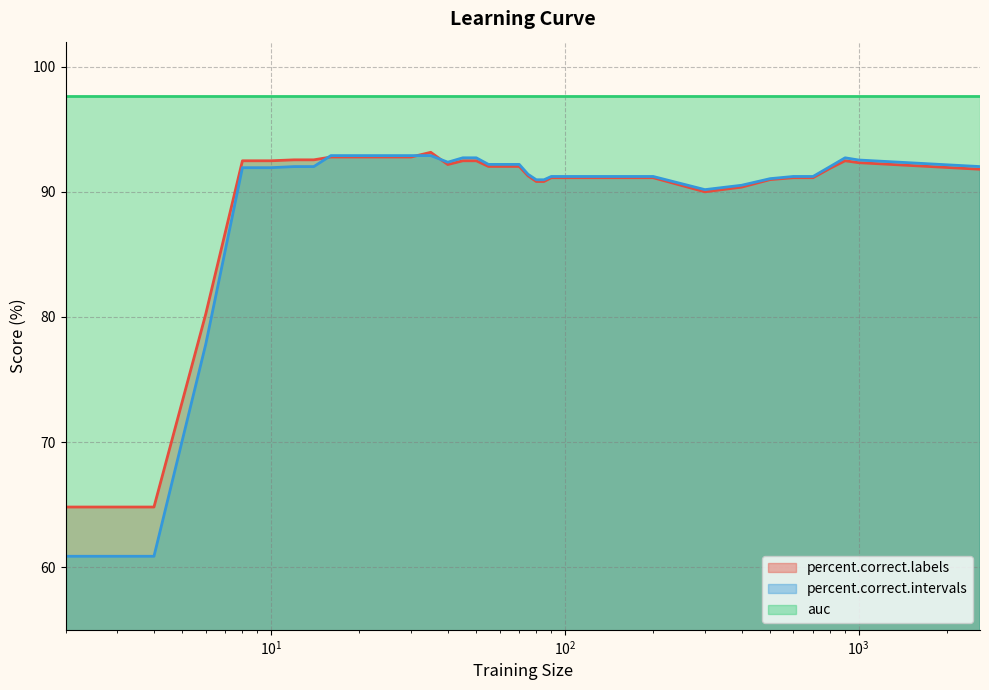

What is the value of the percent.correct.labels point at the 3rd from the left?

80.2